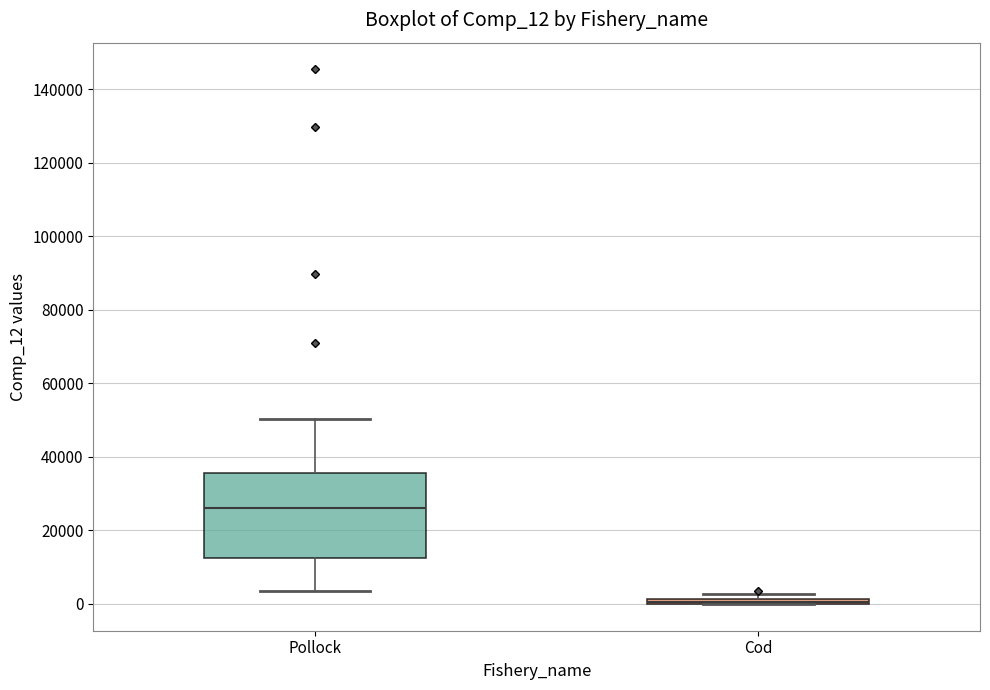

Comparing the boxes themselves (not the whiskers), which one is the tallest?

Pollock